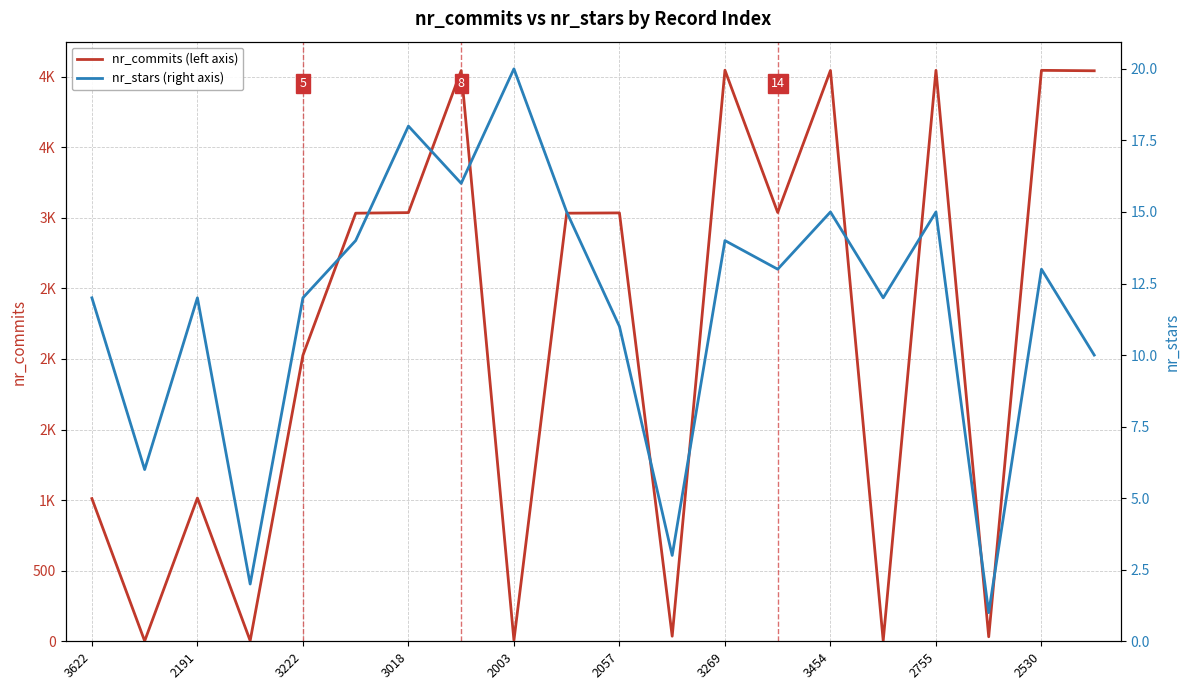

At how many categories does at least one series exceed 947?

14